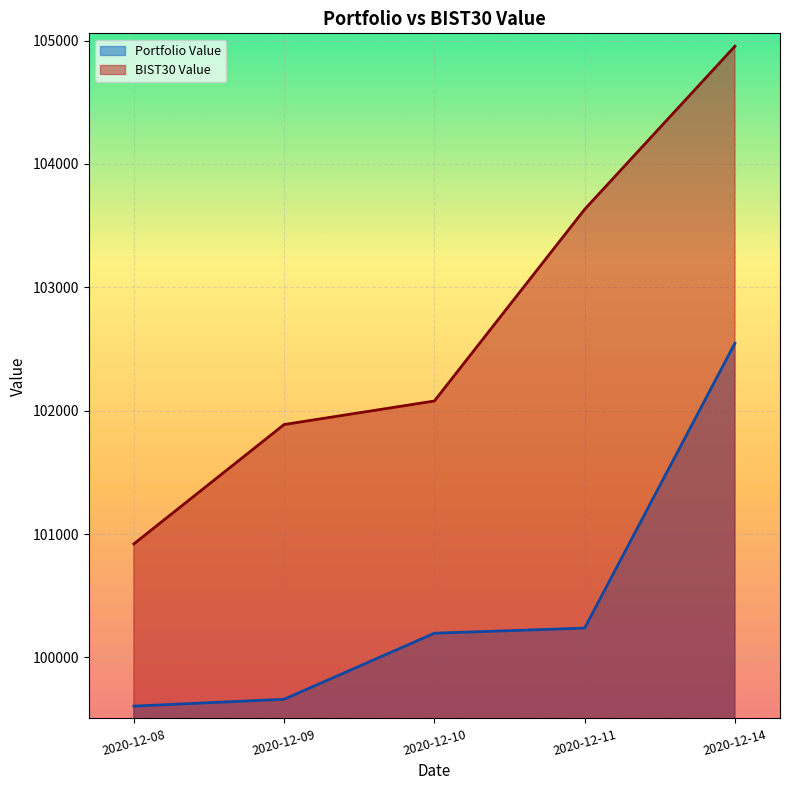

Reading right to left, list all the values displayed in this chart.

Portfolio Value: 2020-12-14=102546.5	2020-12-11=100237.5	2020-12-10=100195.9	2020-12-09=99660.5	2020-12-08=99605.0
BIST30 Value: 2020-12-14=104953.7	2020-12-11=103631.8	2020-12-10=102078.2	2020-12-09=101887.4	2020-12-08=100919.9